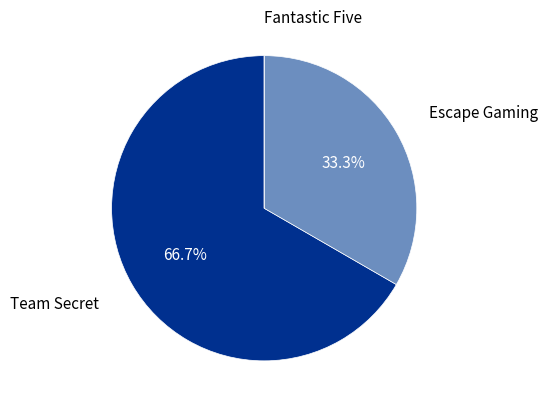

Does any single category account for the majority?

Yes